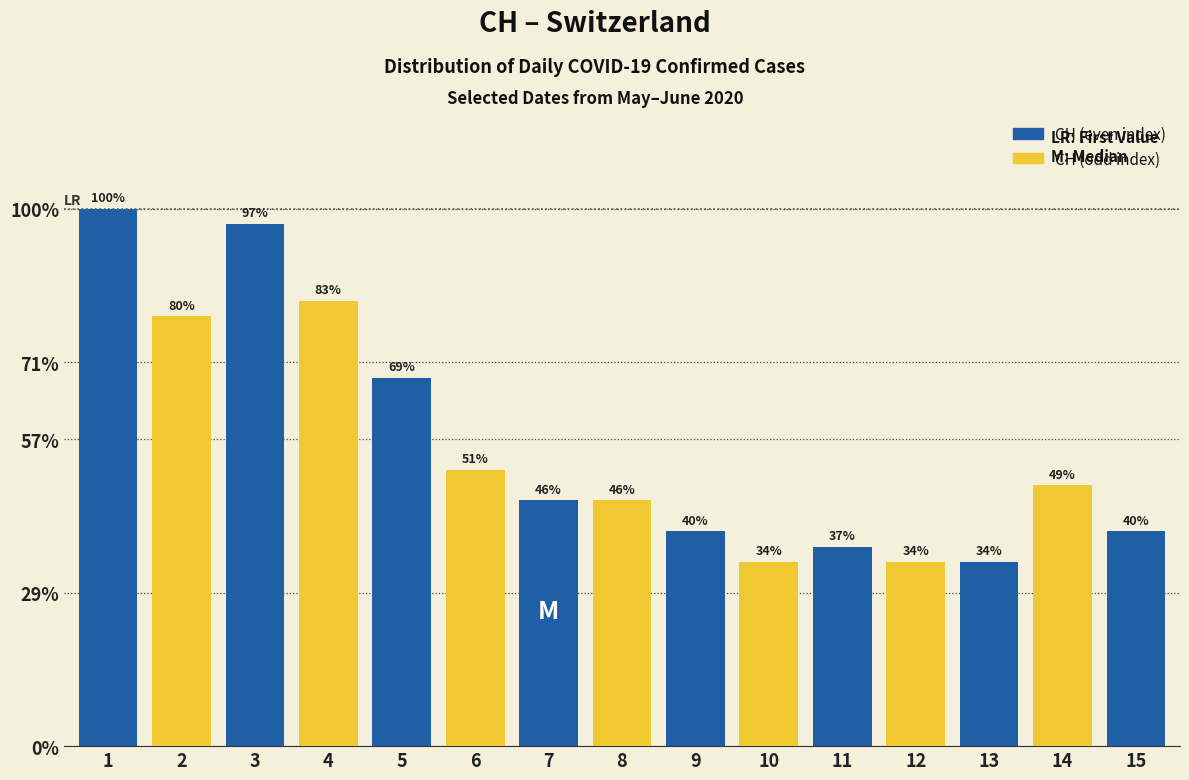

Where is CH (even) nearest to the value 17?

7